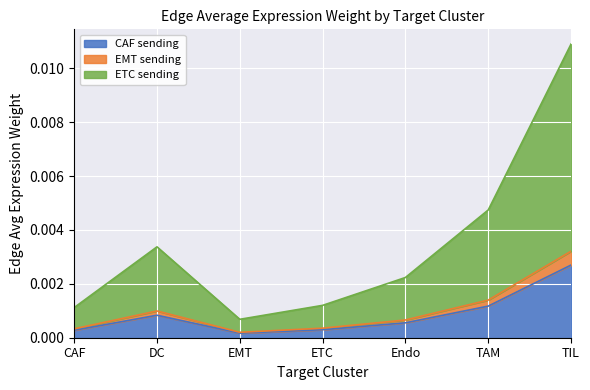

Which label corresponds to the largest value in the chart?

TIL